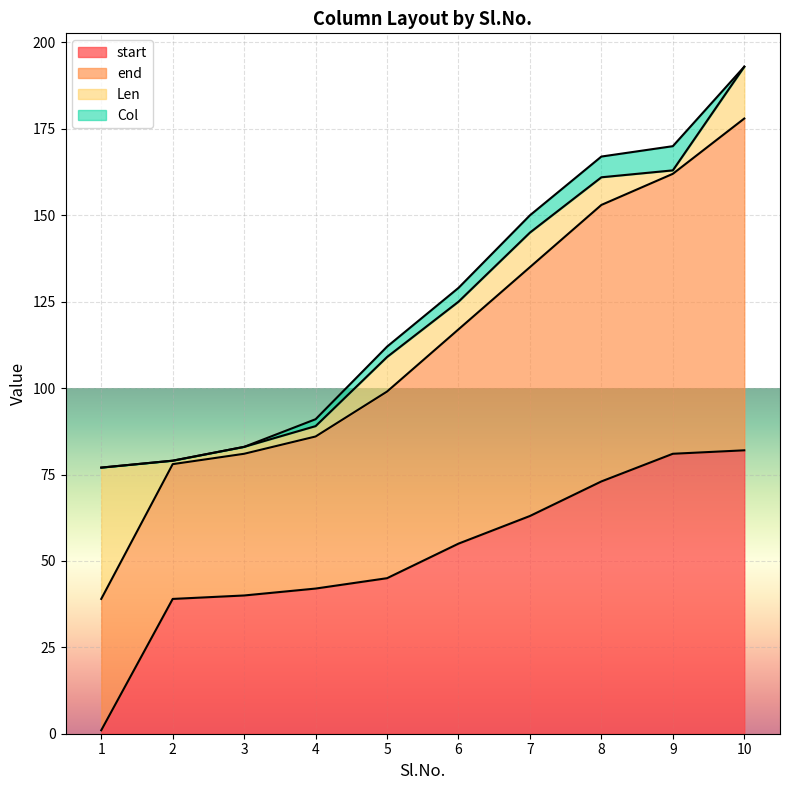

Rank the categories by start value from lowest to highest.

1, 2, 3, 4, 5, 6, 7, 8, 9, 10